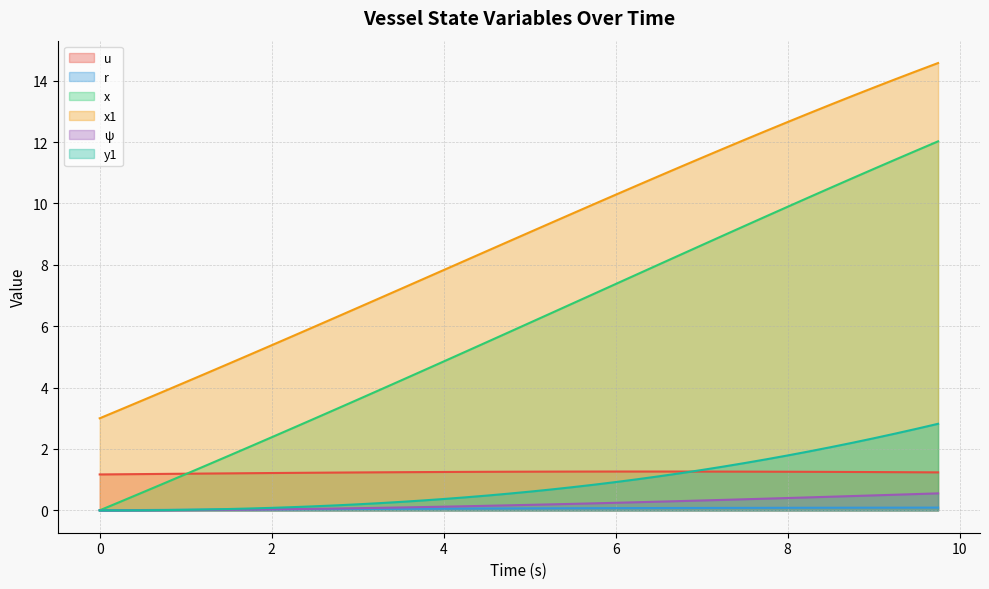

What is the highest value of the x series?

12.0